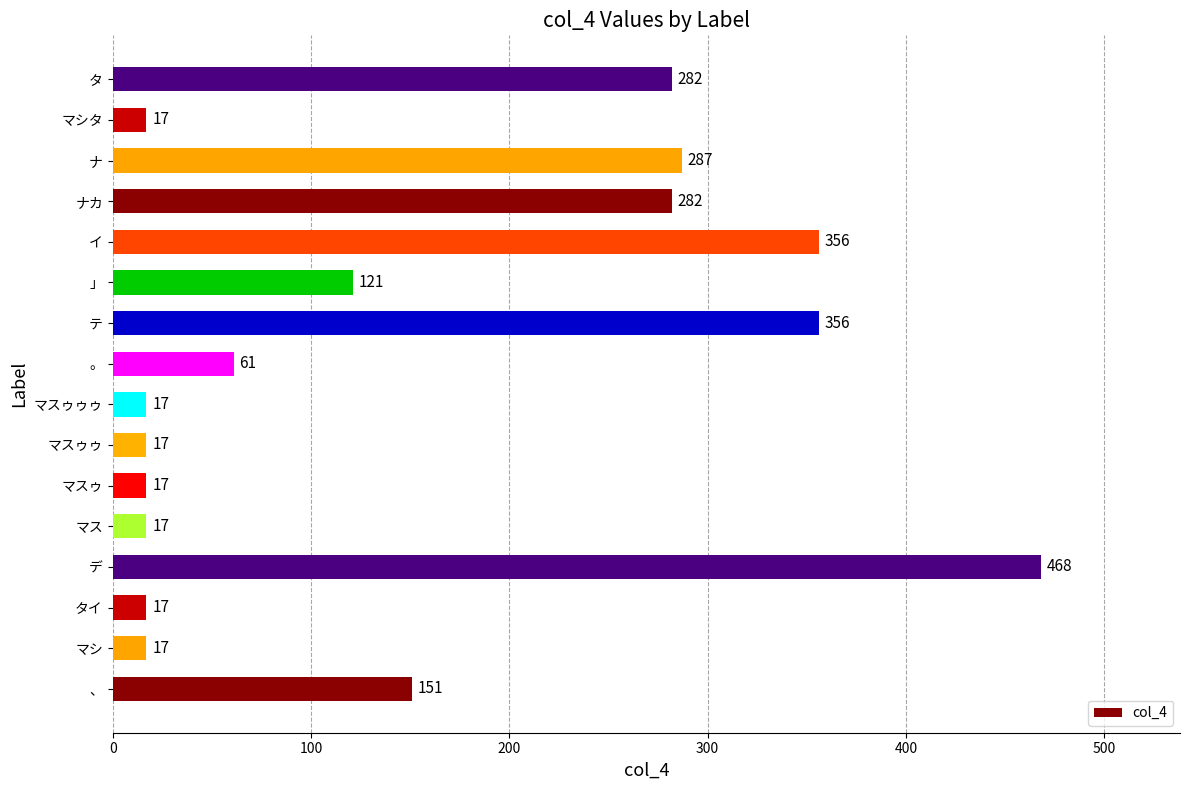

Count the number of categories in the chart.

16